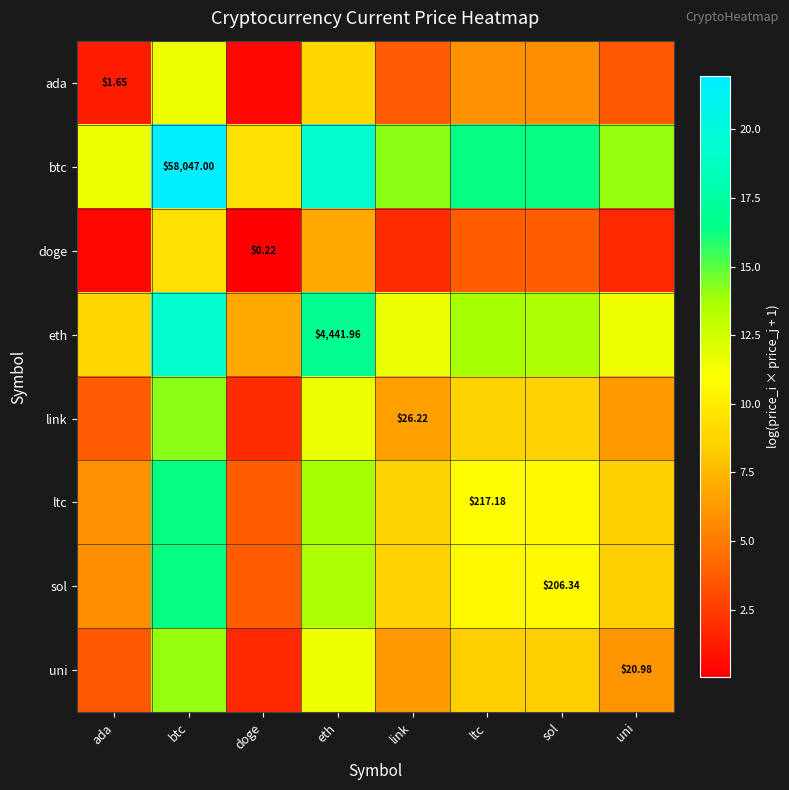

Which series has the largest total across all categories?

btc